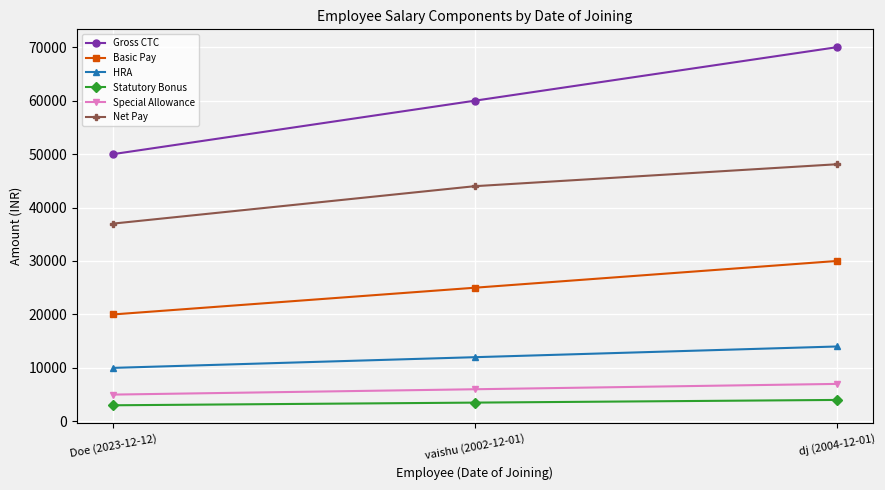

What is the difference between the Basic Pay values at dj (2004-12-01) and Doe (2023-12-12)?

10000